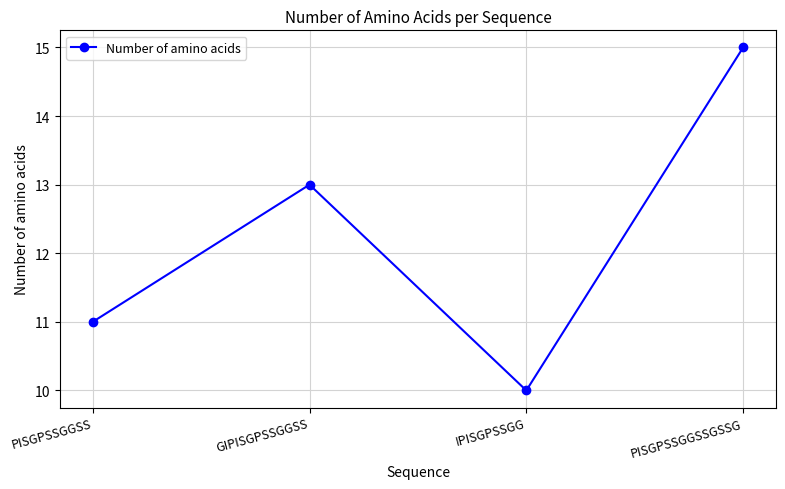

Rank the categories by value from highest to lowest.

PISGPSSGGSSGSSG, GIPISGPSSGGSS, PISGPSSGGSS, IPISGPSSGG